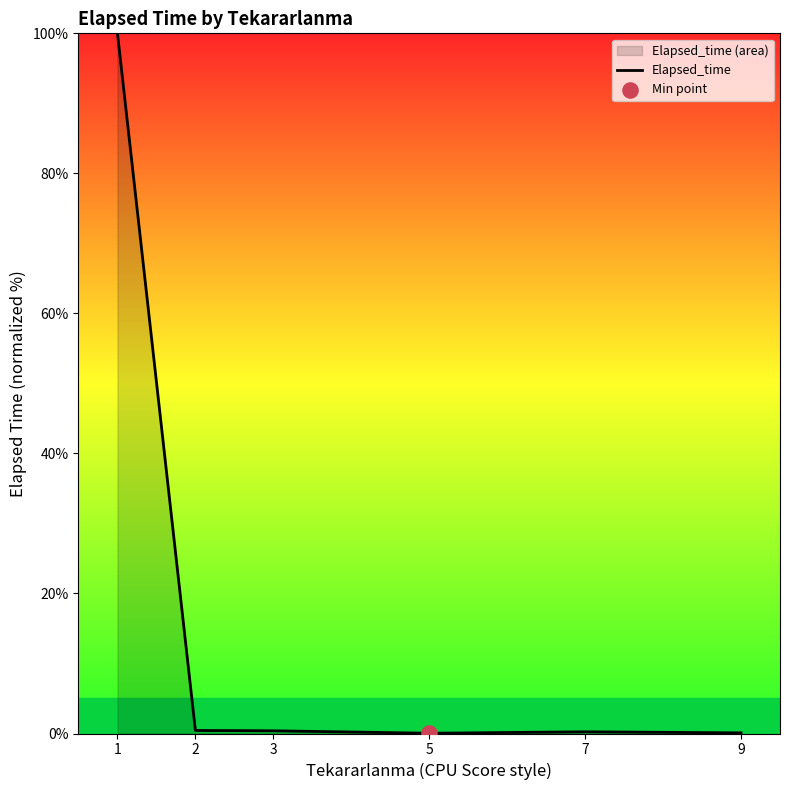

What is the change in value from 2 to 9?

-0.3